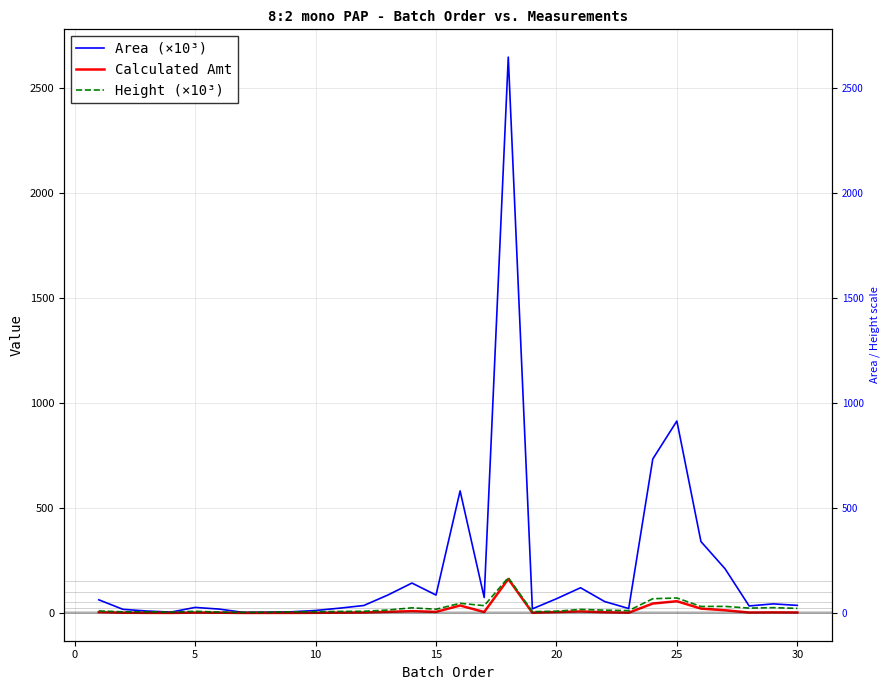

True or false: Height (×10³) and Calculated Amt intersect in this chart.

False